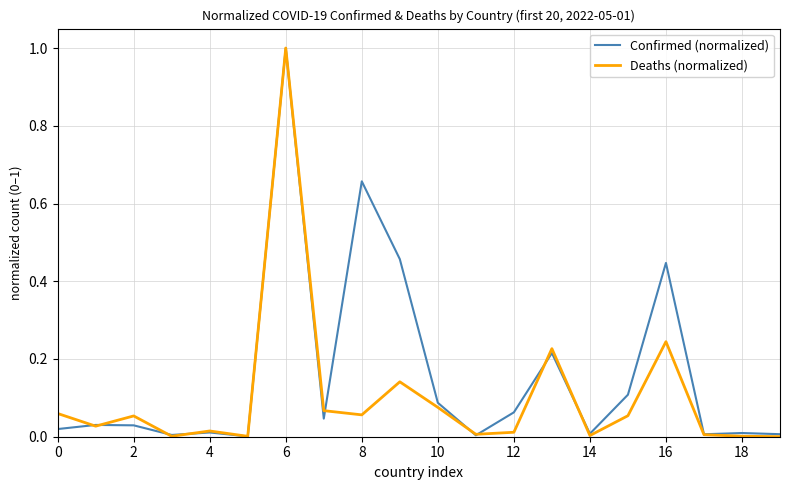

Which series has the largest total across all categories?

Confirmed (normalized)